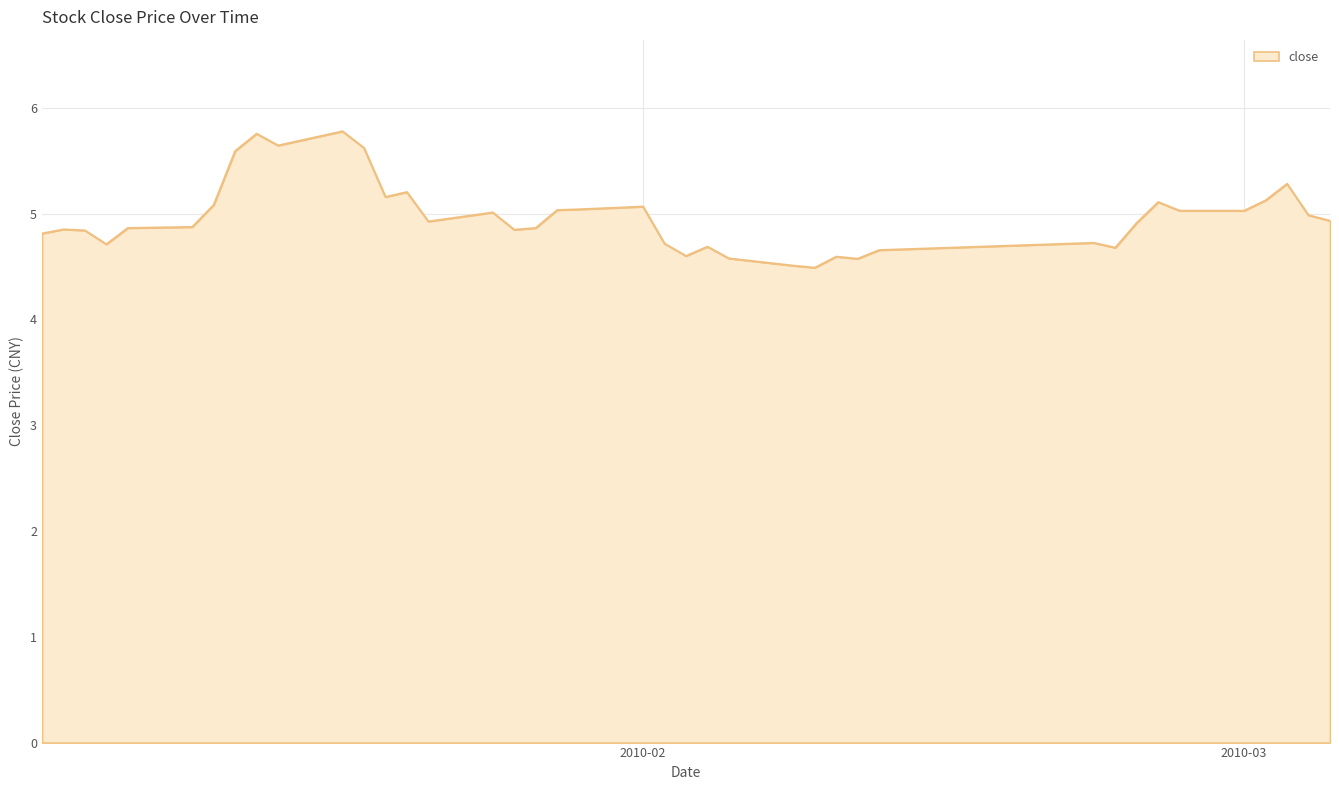

What is the minimum value shown in the chart?

4.5